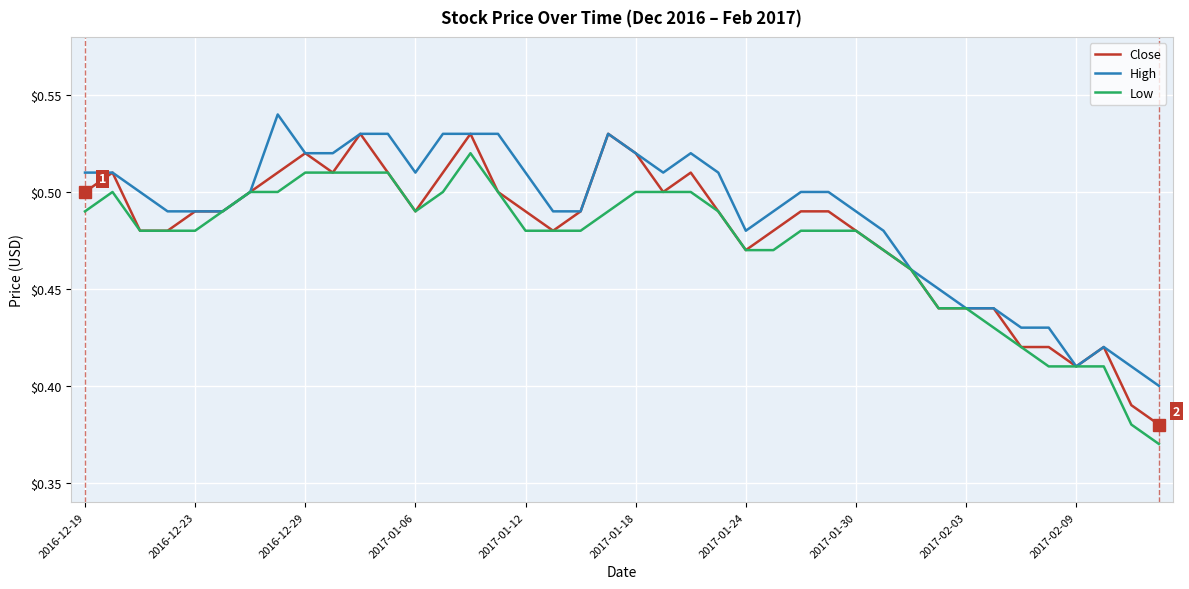

List the series in order of their peak value, lowest first.

Low, Close, High